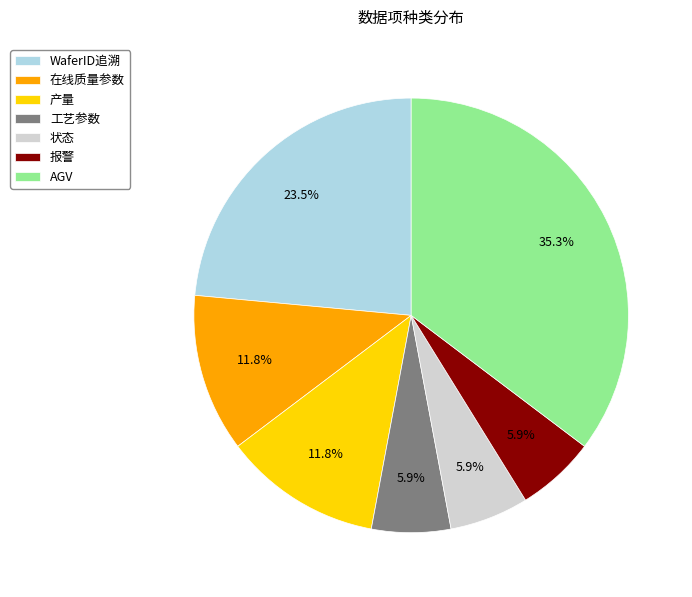

How many segments does this pie chart have?

7